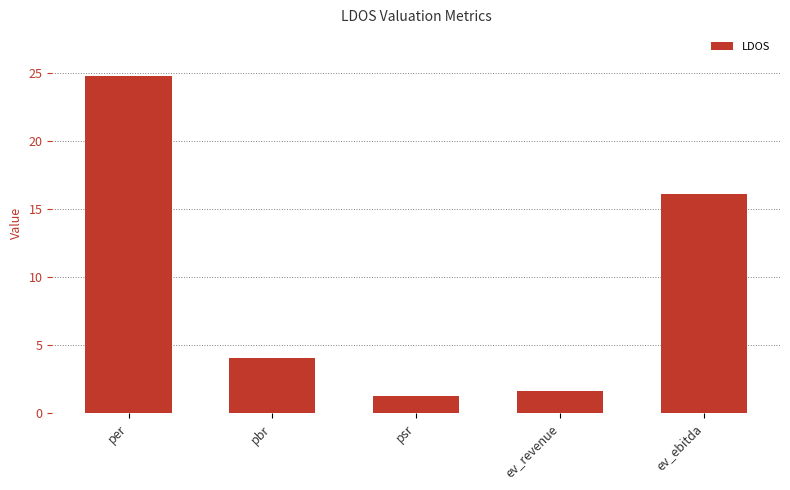

Is it true that the value at ev_revenue is 2.7?

False